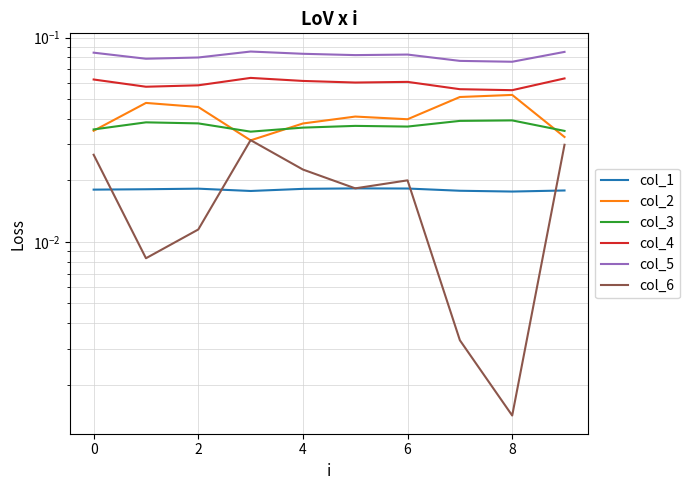

True or false: col_4 has a value of 0.1 at 2.

True